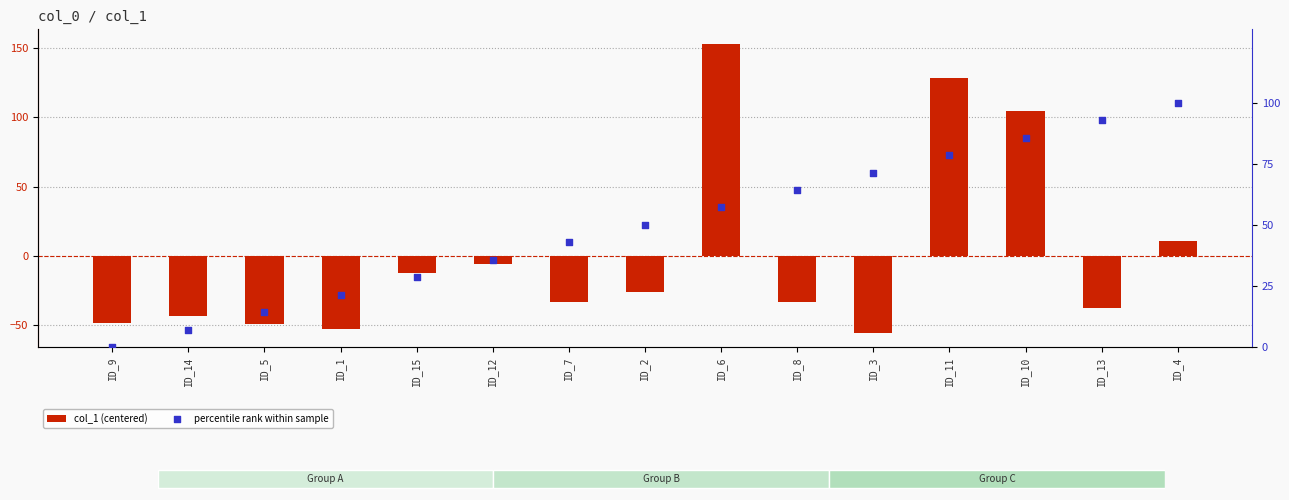

Which series has the largest total across all categories?

percentile rank within sample